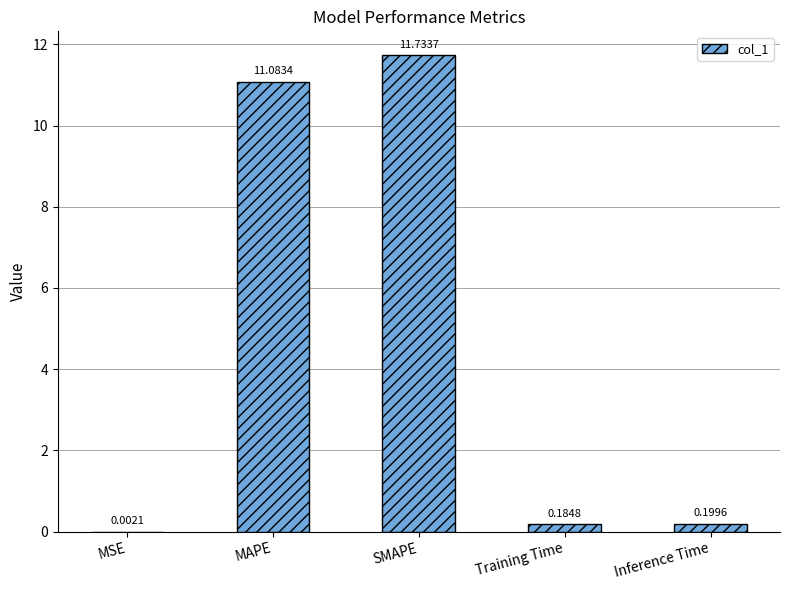

What is the sum of all values?

23.2